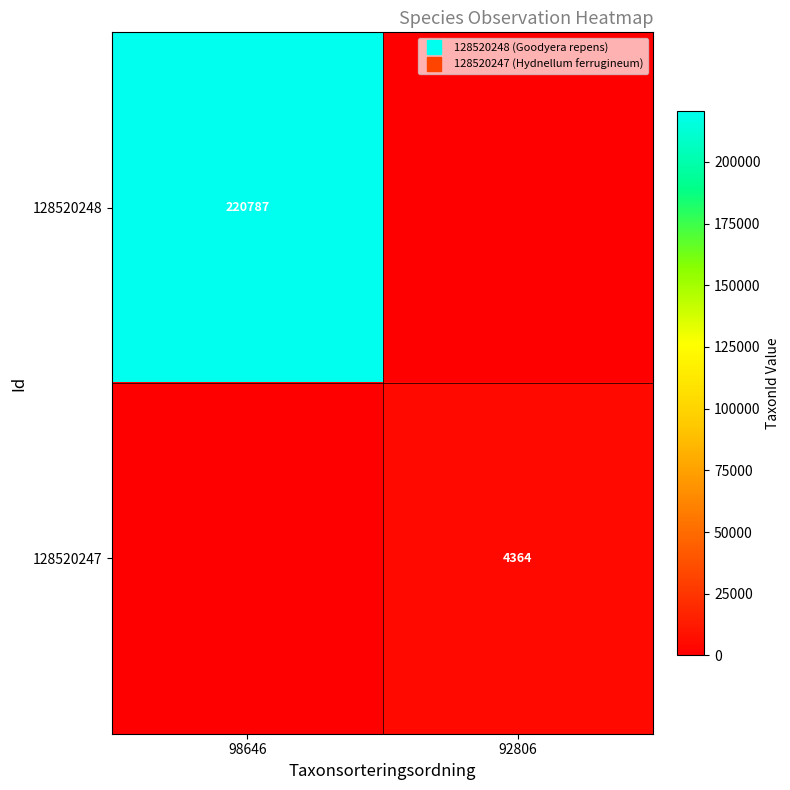

How many values in the 128520248 series are below 220787?

1